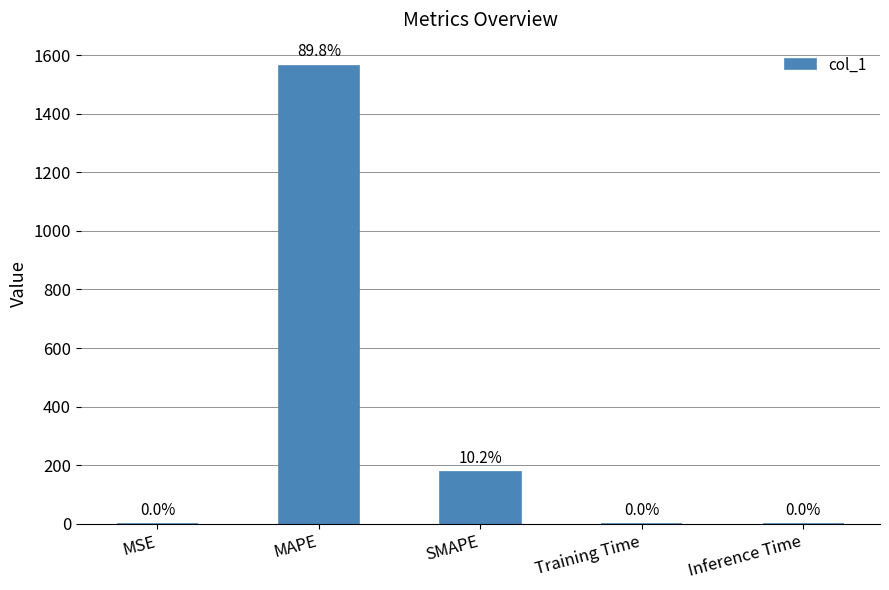

What is the average value?

348.3